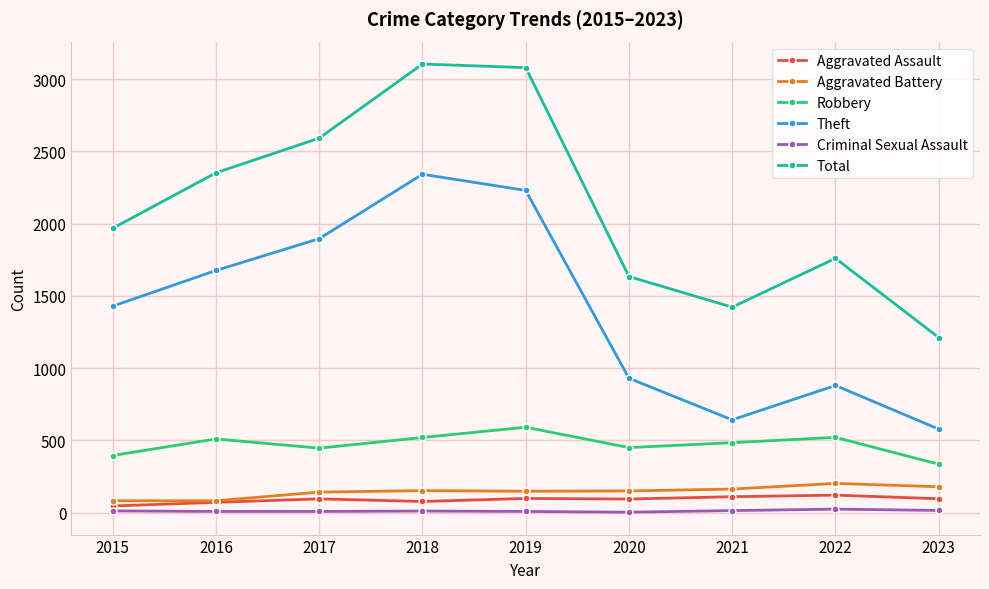

What is the value of the Theft point at the 8th from the left?

880